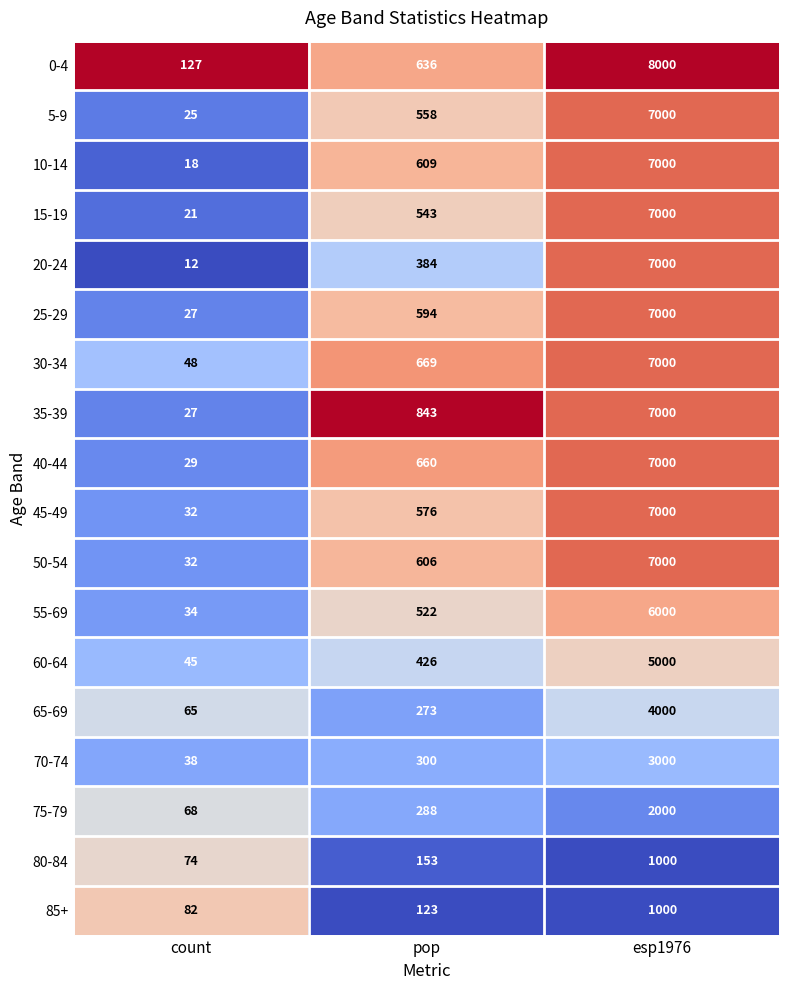

What is the total value across all series at esp1976?

100000